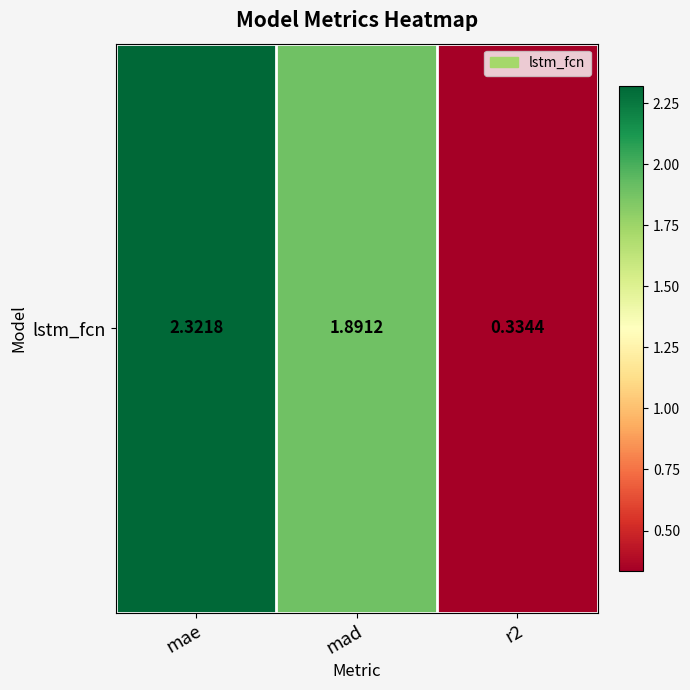

What is the difference between the second highest and minimum values?

1.6